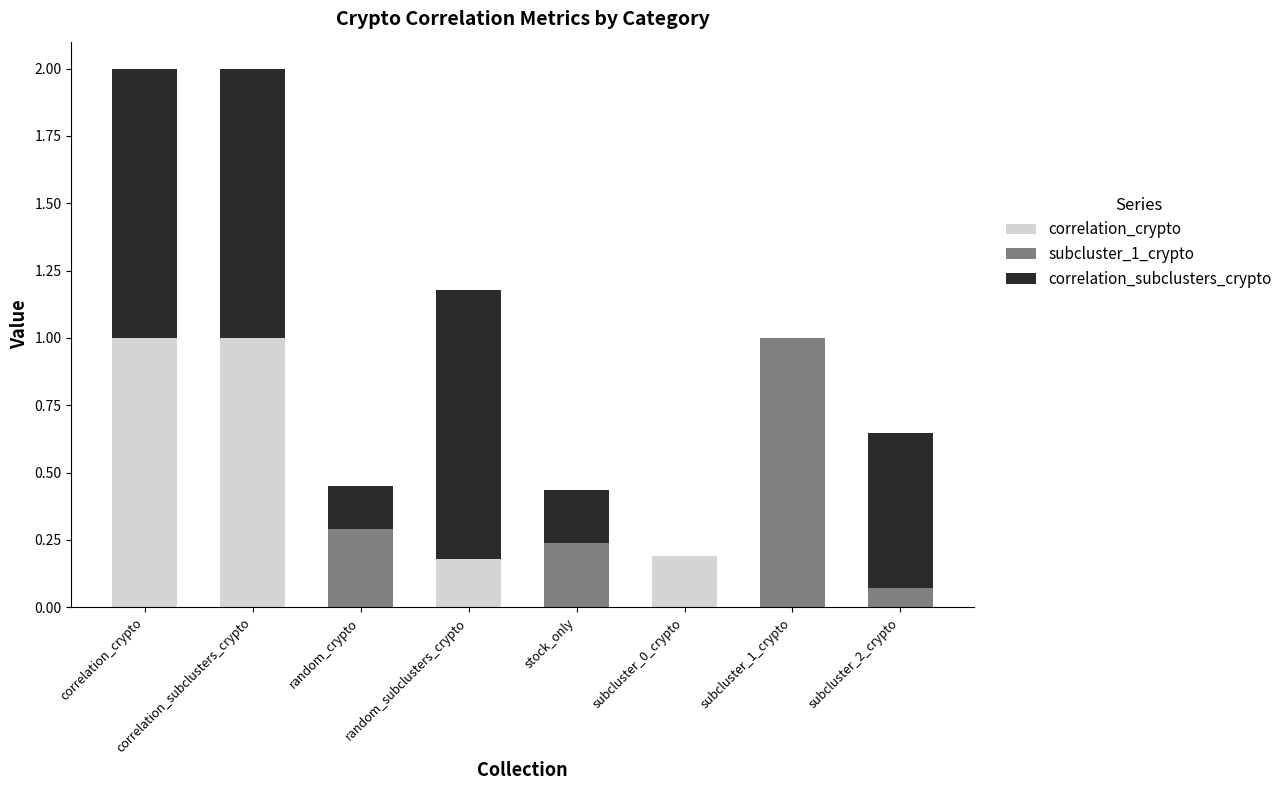

What is the maximum value for correlation_crypto?

1.0